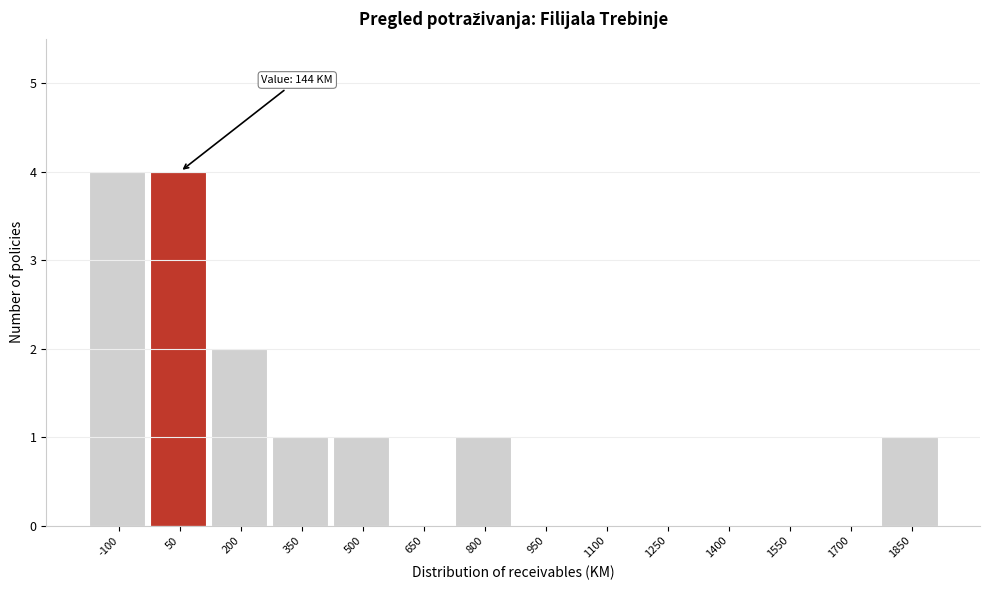

Reading right to left, transcribe all the data shown in this chart.

1850=1	1700=0	1550=0	1400=0	1250=0	1100=0	950=0	800=1	650=0	500=1	350=1	200=2	50=4	-100=4